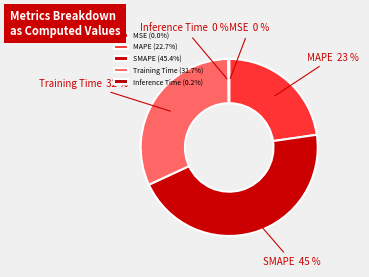

Is there any slice that represents more than half of the pie?

No